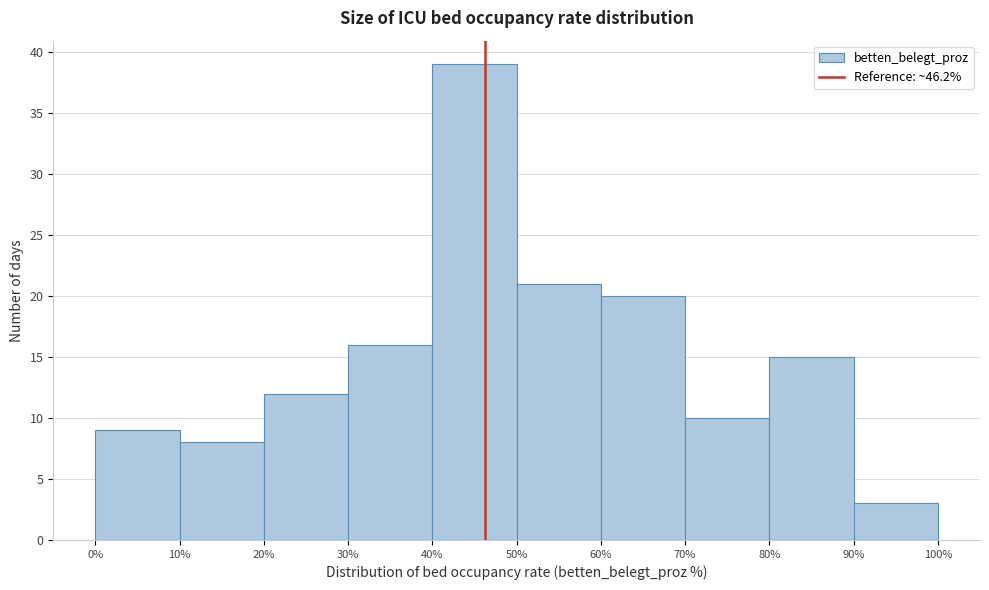

Reading left to right, transcribe this chart: for each bar, give the range it covers on the x-axis and its height. The values are not printed on the chart, so give them approximately, as read against the axis.

0% to 10%: 9
10% to 20%: 8
20% to 30%: 12
30% to 40%: 16
40% to 50%: 39
50% to 60%: 21
60% to 70%: 20
70% to 80%: 10
80% to 90%: 15
90% to 100%: 3